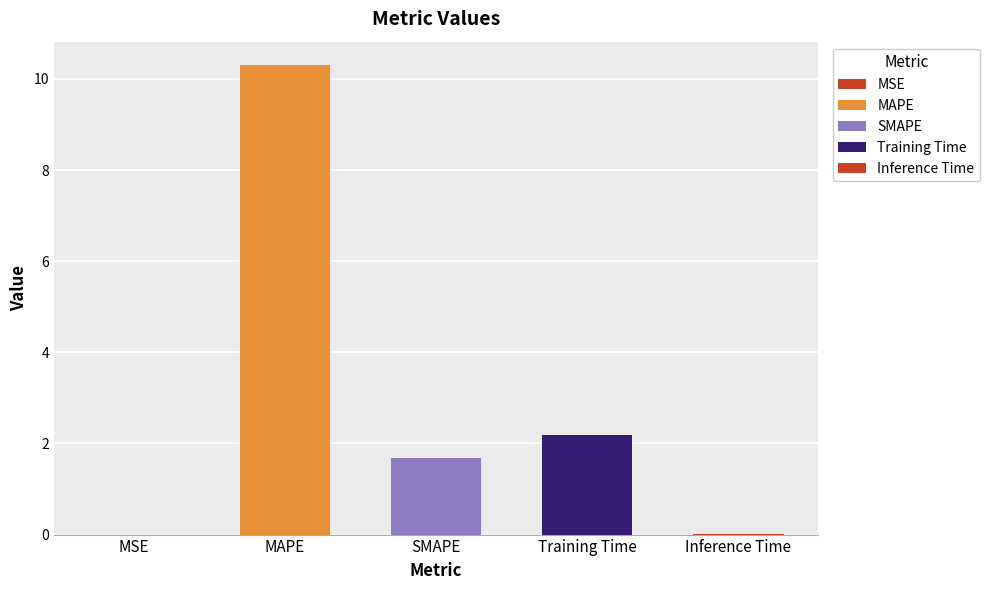

Does the chart contain stacked bars?

No